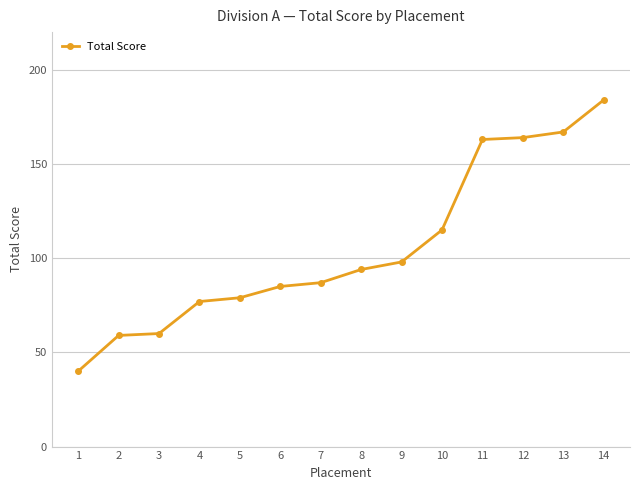

True or false: the data shows 184 at 14.

True